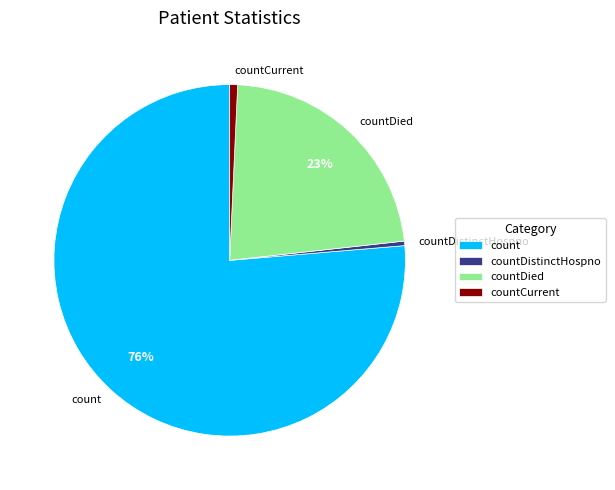

Count the number of slices in the pie.

4